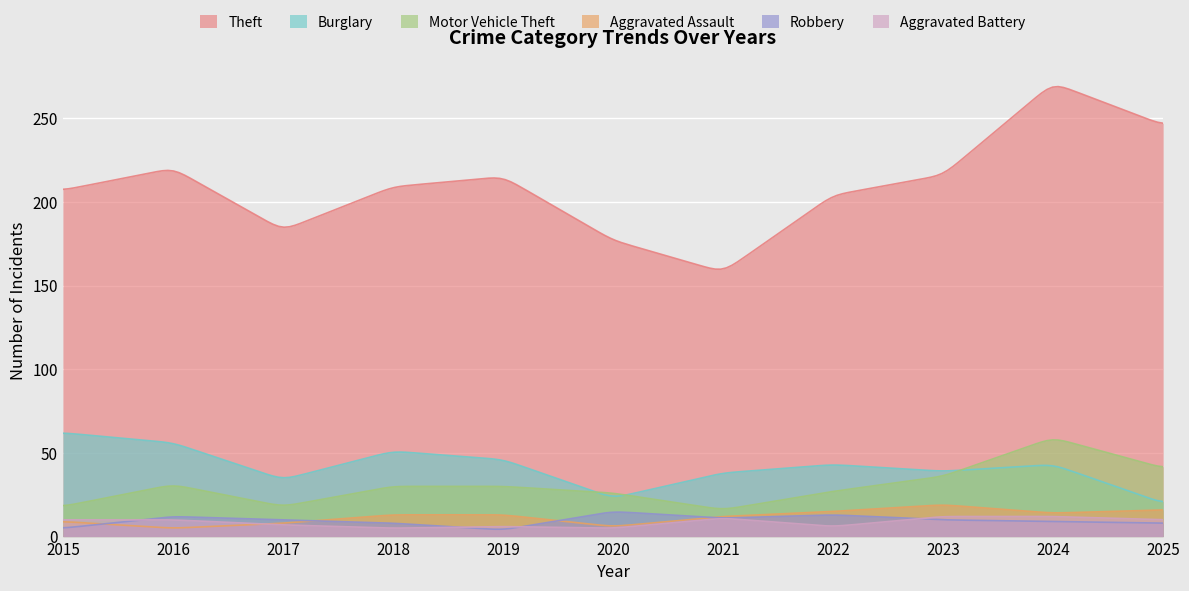

What are all the series names shown in the legend?

Theft, Burglary, Motor Vehicle Theft, Aggravated Assault, Robbery, Aggravated Battery